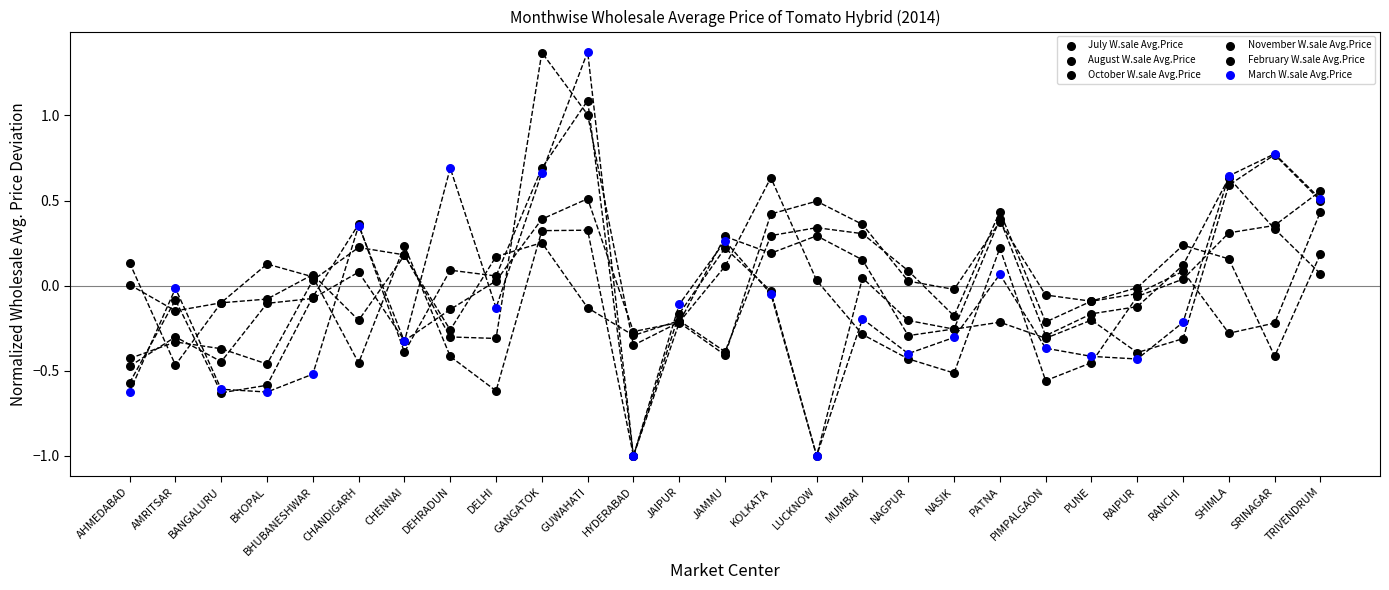

What are all the series names shown in the legend?

July W.sale Avg.Price, August W.sale Avg.Price, October W.sale Avg.Price, November W.sale Avg.Price, February W.sale Avg.Price, March W.sale Avg.Price